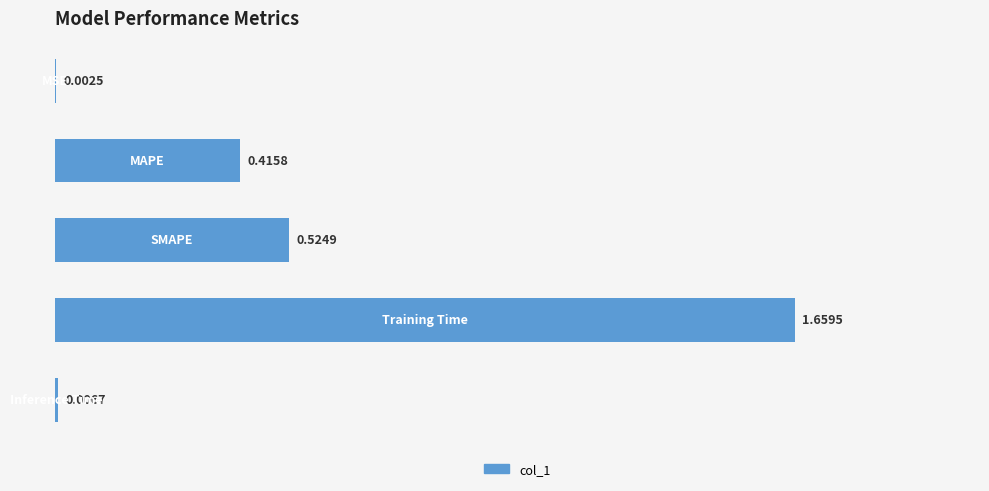

What is the sum of all values?

2.6